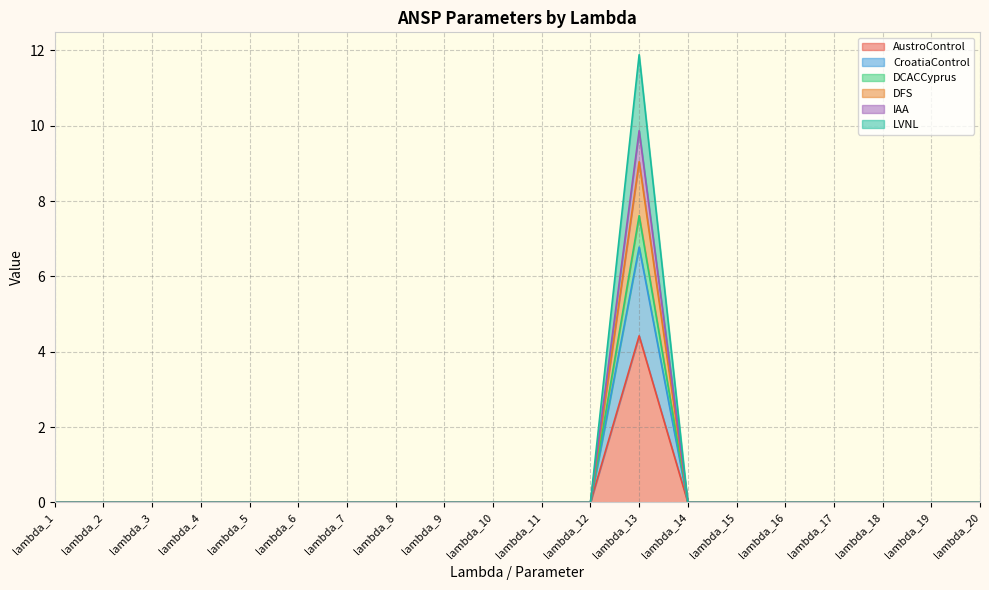

What are all the series names shown in the legend?

AustroControl, CroatiaControl, DCACCyprus, DFS, IAA, LVNL